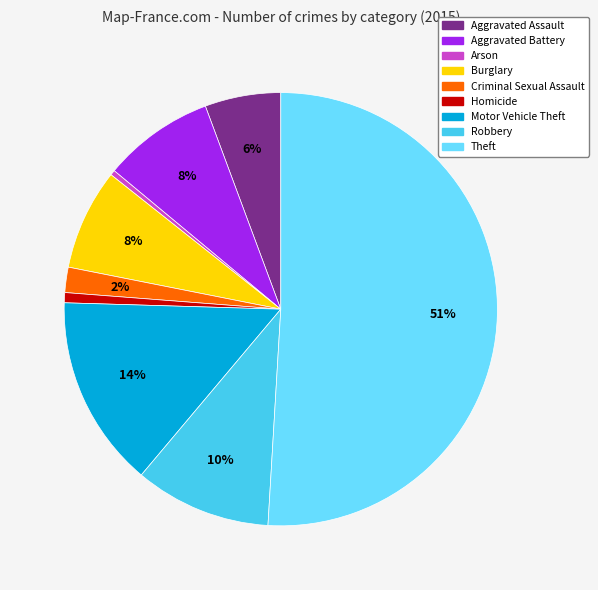

True or false: Arson accounts for 0% of the total.

True